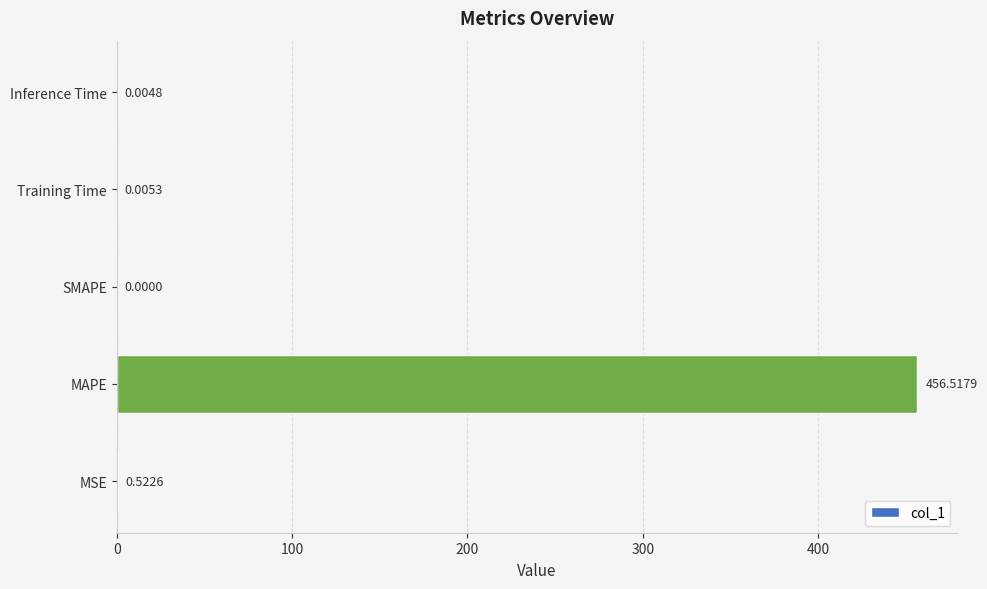

At which category does the chart reach its peak across all series?

MAPE